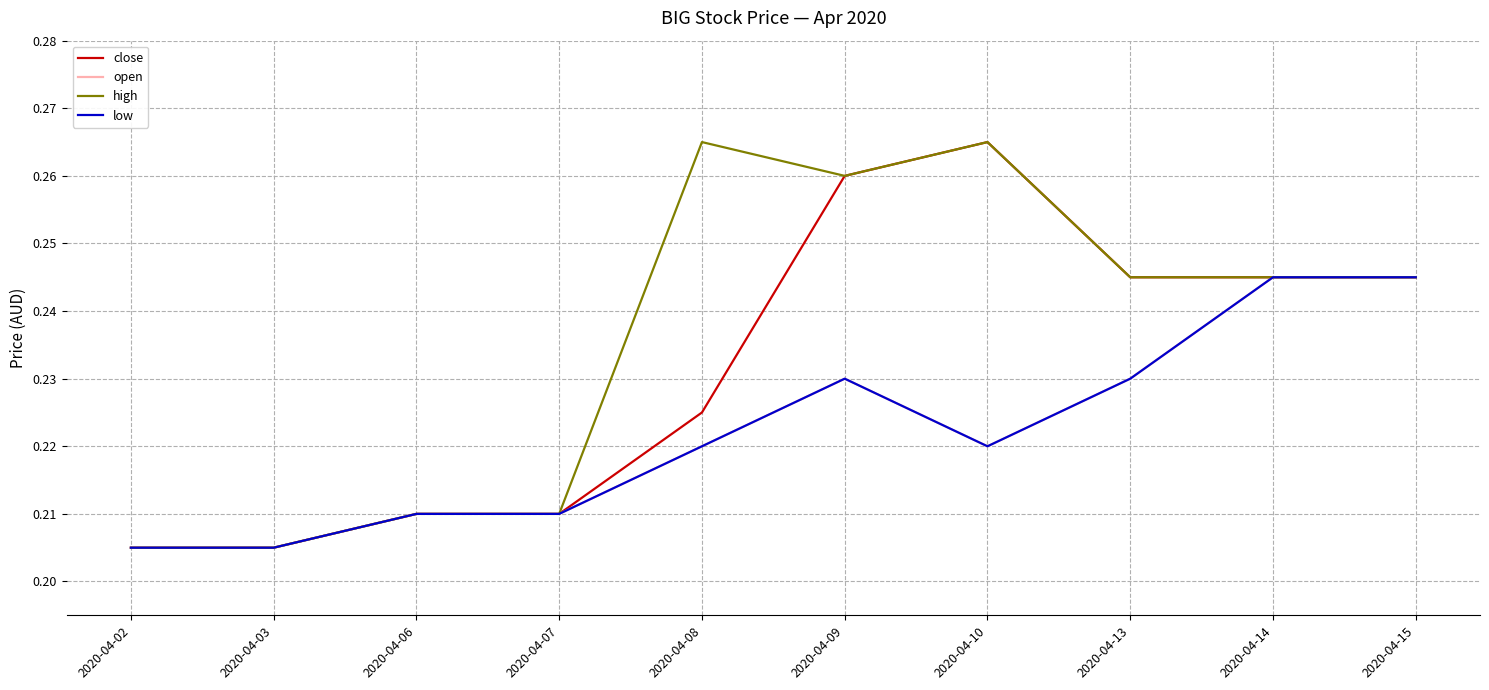

How many close values are between 0 and 1?

10